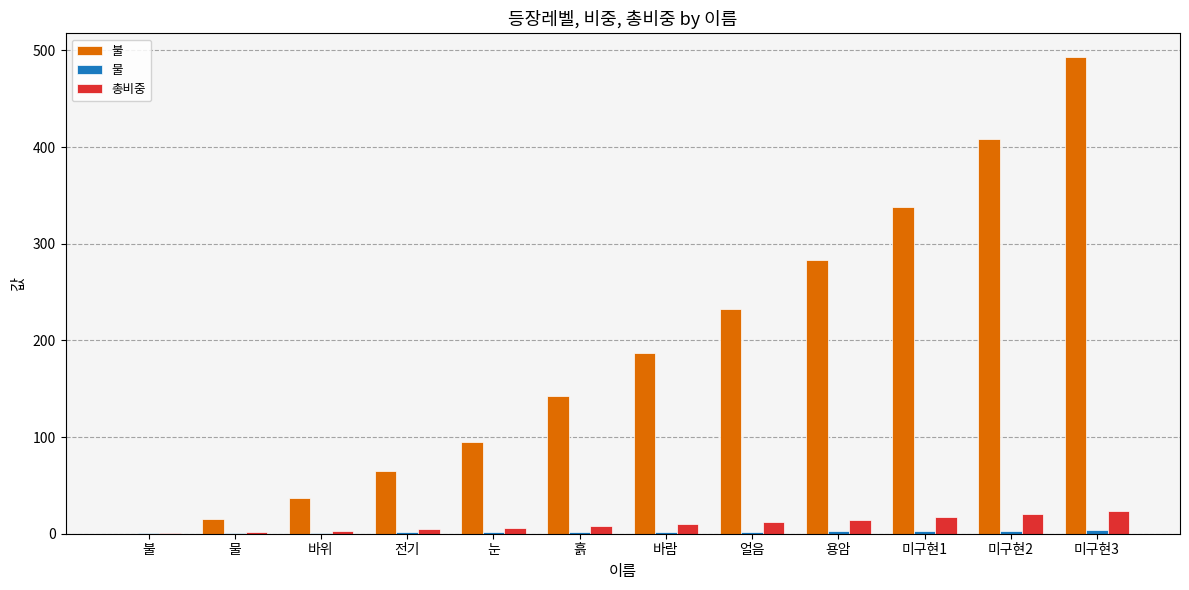

Between 얼음 and 미구현3, which series saw the biggest shift?

불